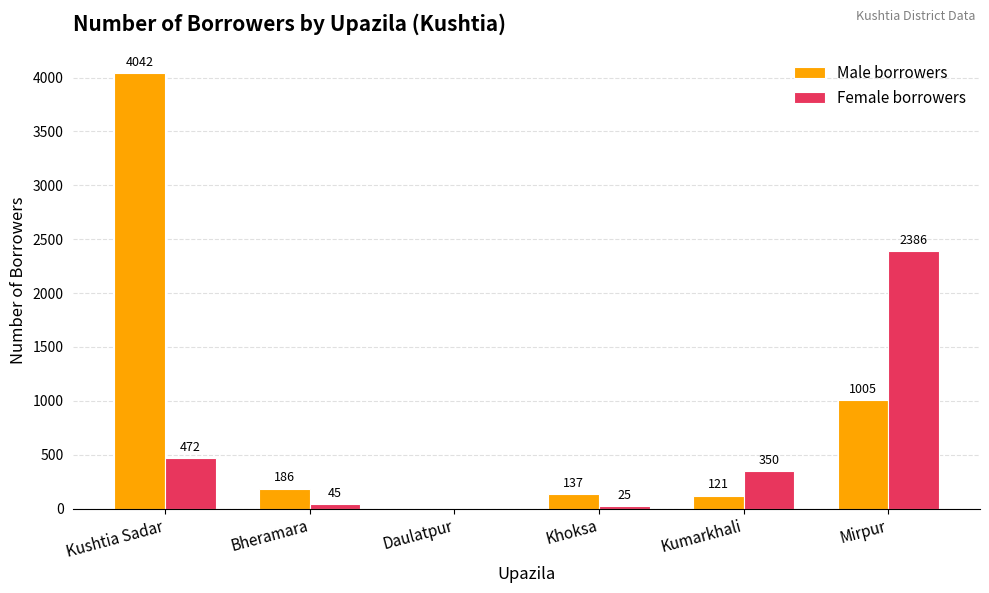

At which label does Female borrowers first exceed 350?

Kushtia Sadar